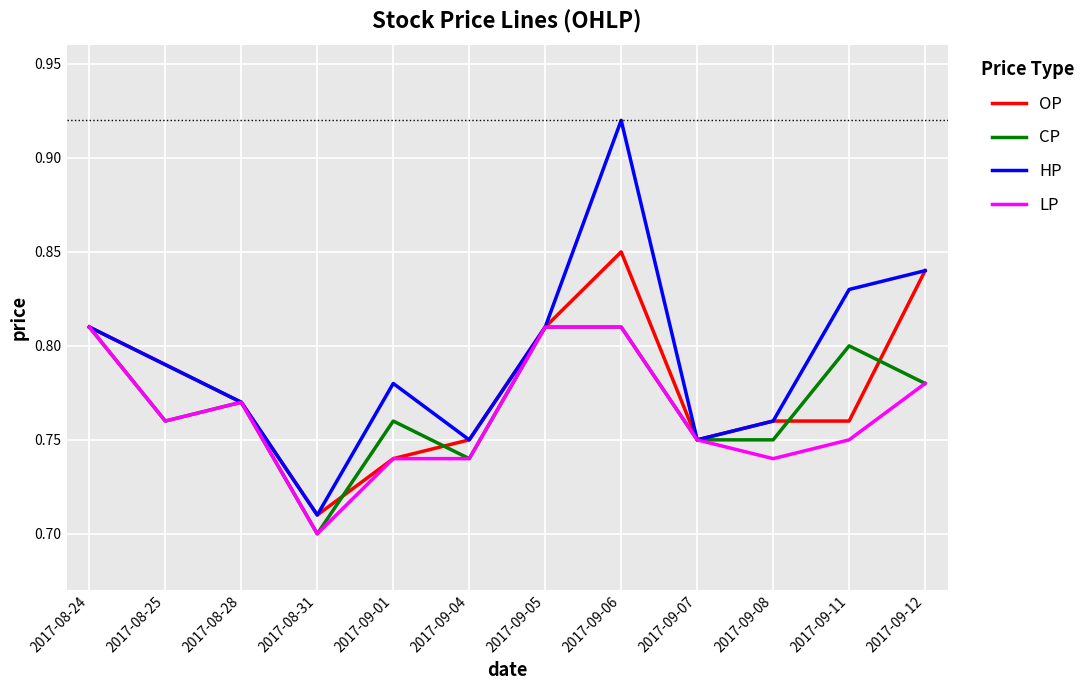

True or false: OP has a value of 0.3 at 2017-08-24.

False